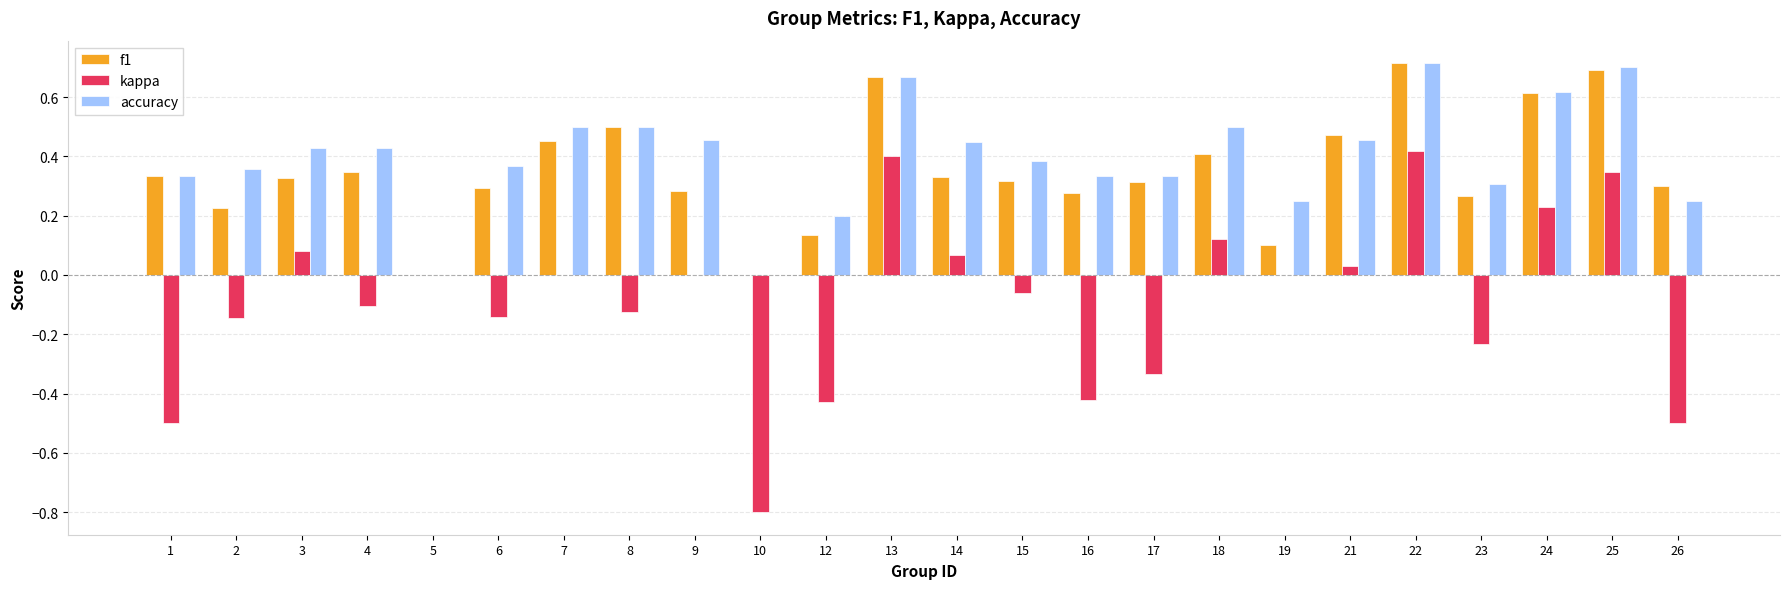

Is it true that f1 equals 0.3 at 15?

True